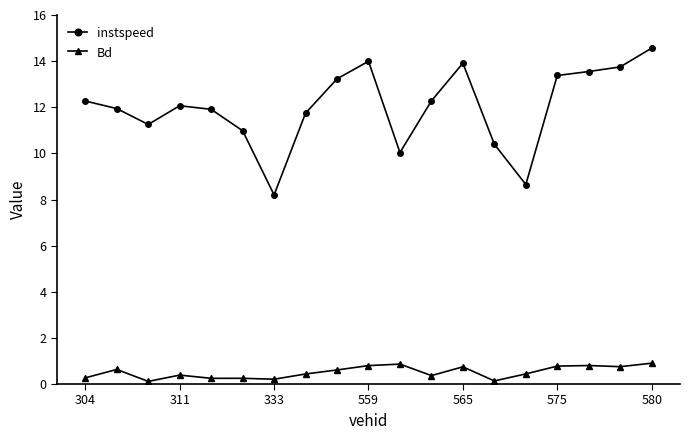

List the series in order of their overall mean, highest first.

instspeed, Bd